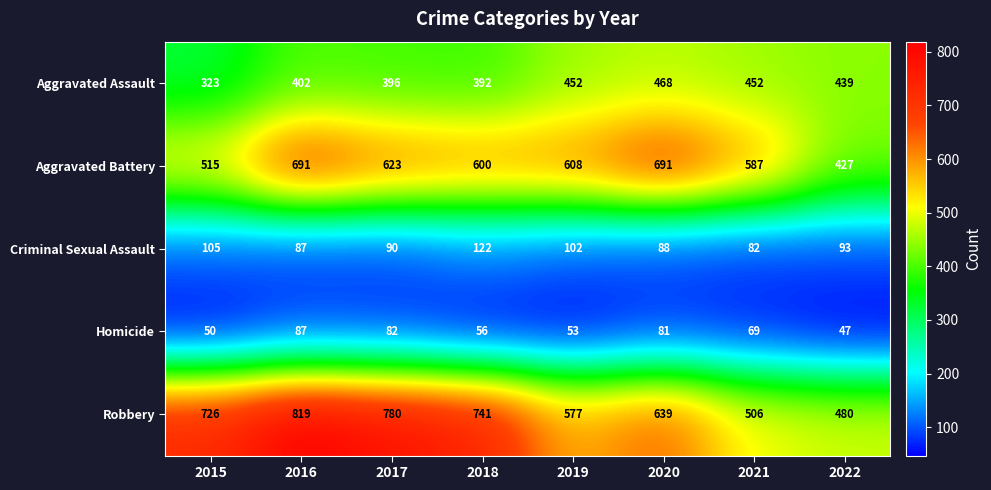

What is the smallest value displayed?

47